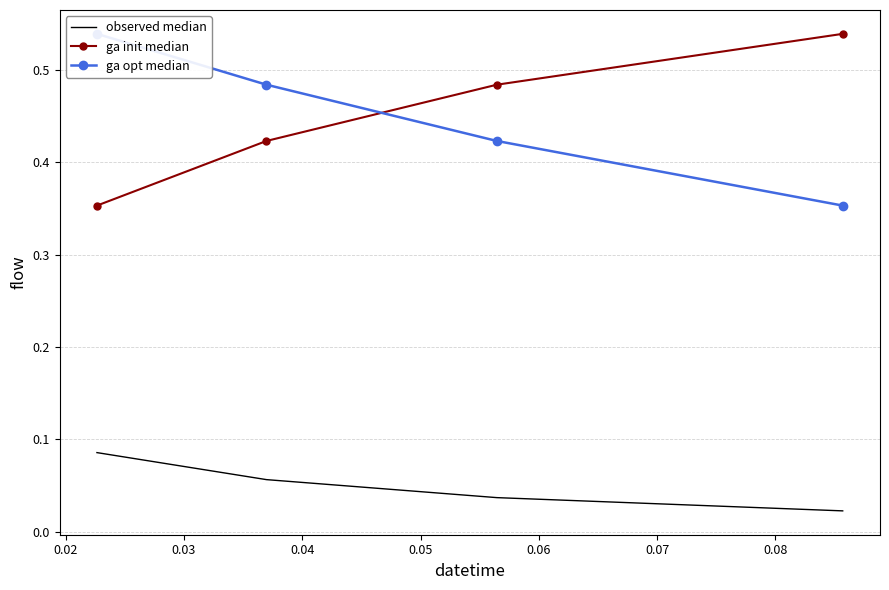

What is the sum of the observed median values at 0.02 and 0.04?

0.1